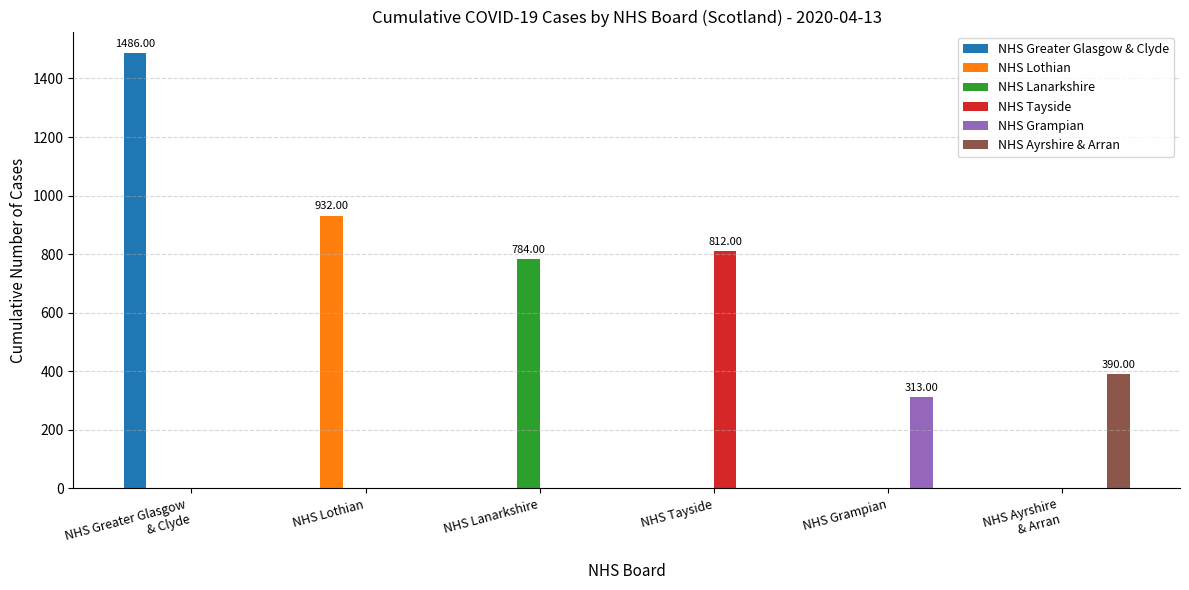

Which series has the largest range (max minus min)?

NHS Greater Glasgow & Clyde